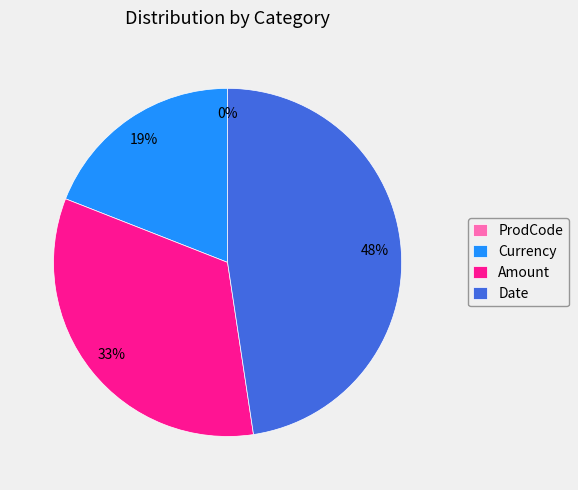

What is the smallest slice in the pie chart?

ProdCode